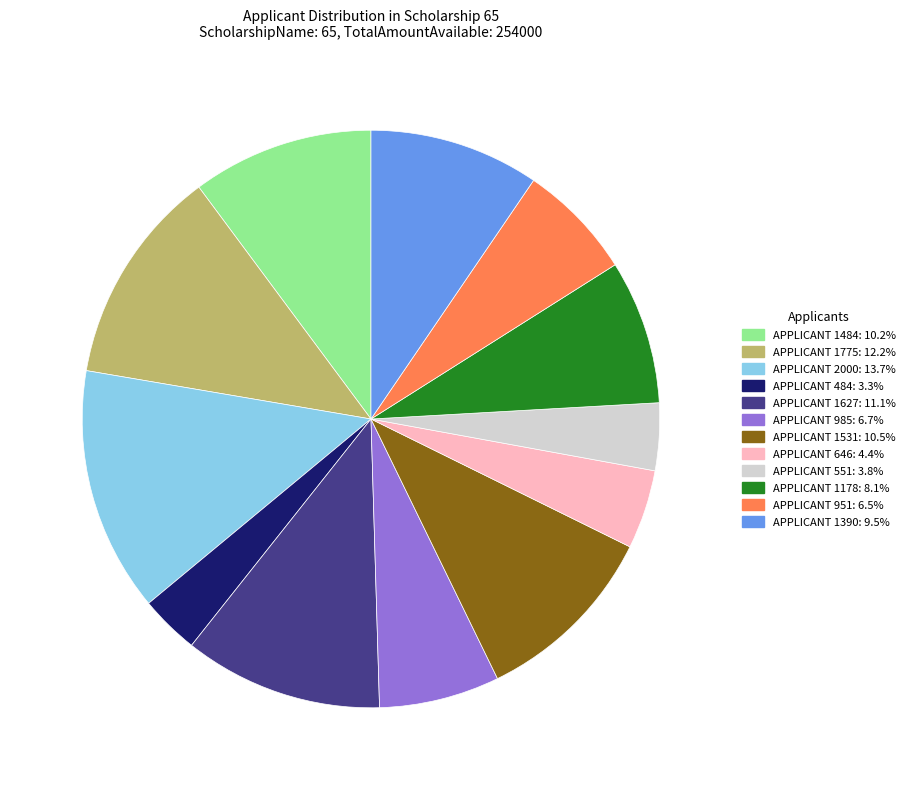

Is there a majority slice in this chart?

No